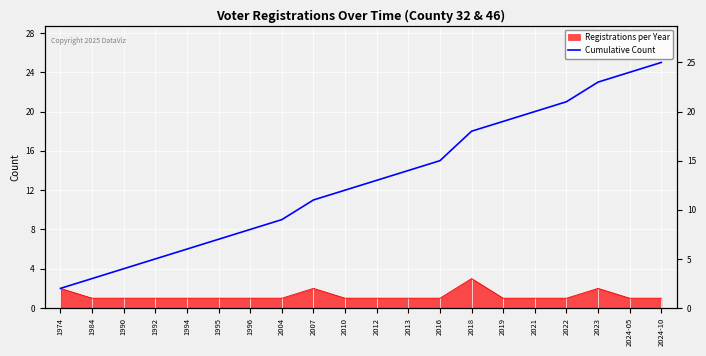

List the labels in order of value, smallest first.

1974, 1984, 1990, 1992, 1994, 1995, 1996, 2004, 2007, 2010, 2012, 2013, 2016, 2018, 2019, 2021, 2022, 2023, 2024-05, 2024-10